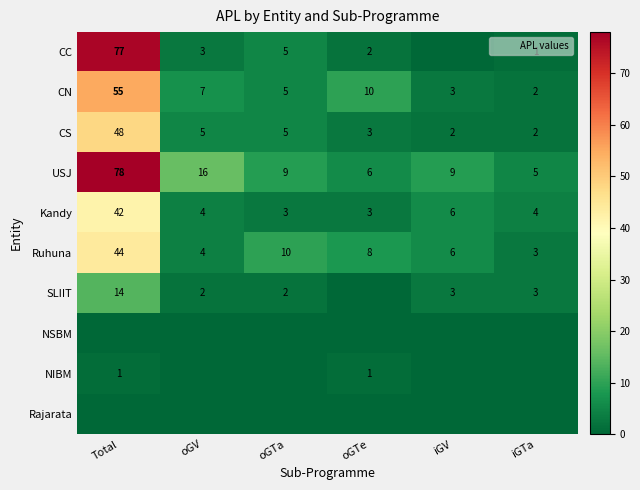

Is the value of NIBM at oGTe greater than the value of CN at Total?

No